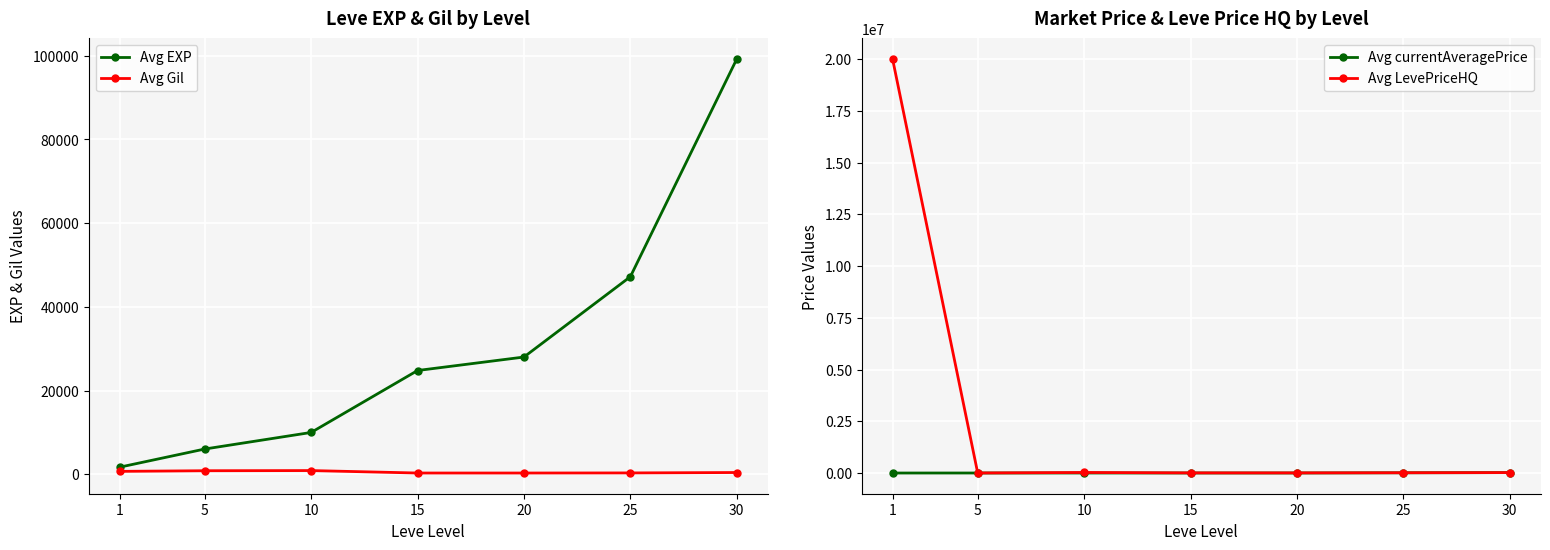

How many lines are shown in the chart?

4